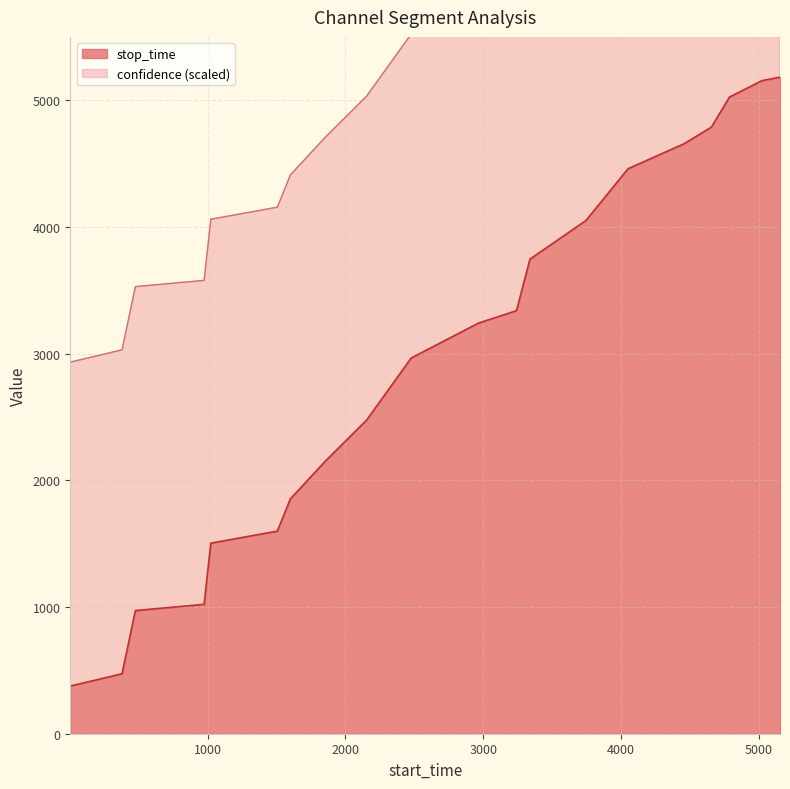

What is the change in value from 1505 to 4052?

+2860